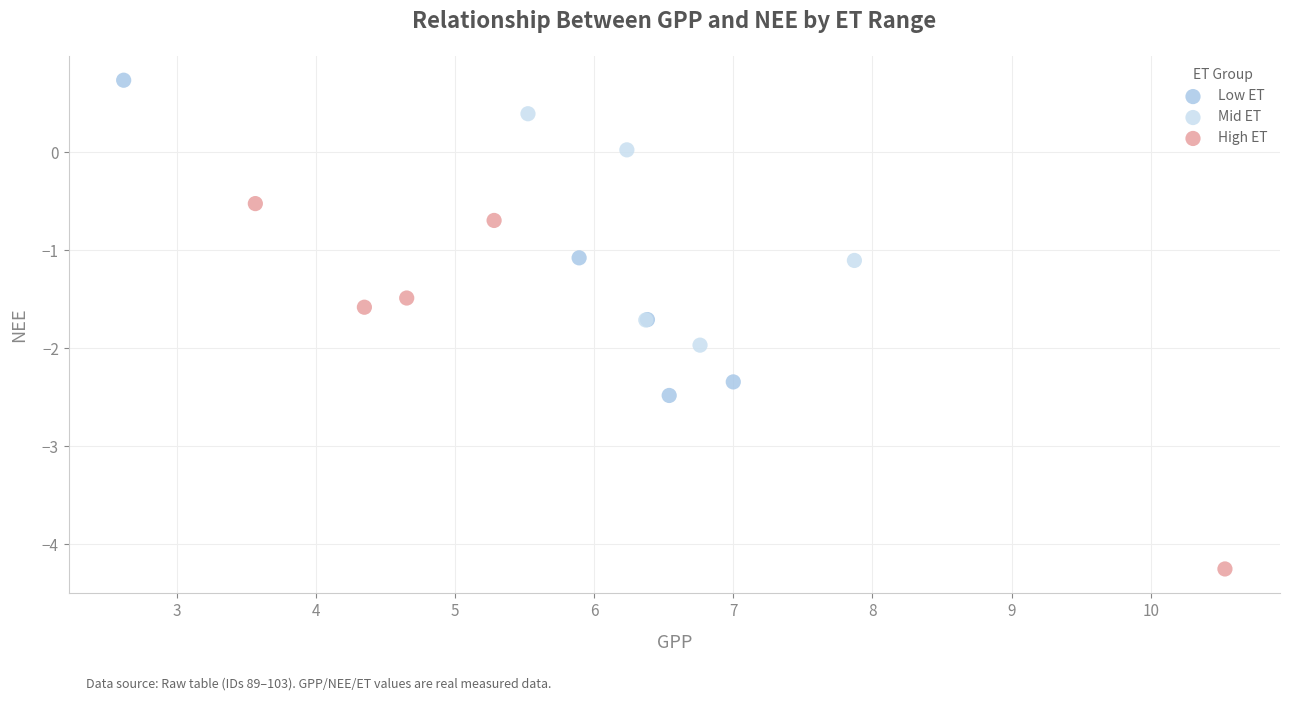

Which series reaches the minimum Y coordinate?

High ET